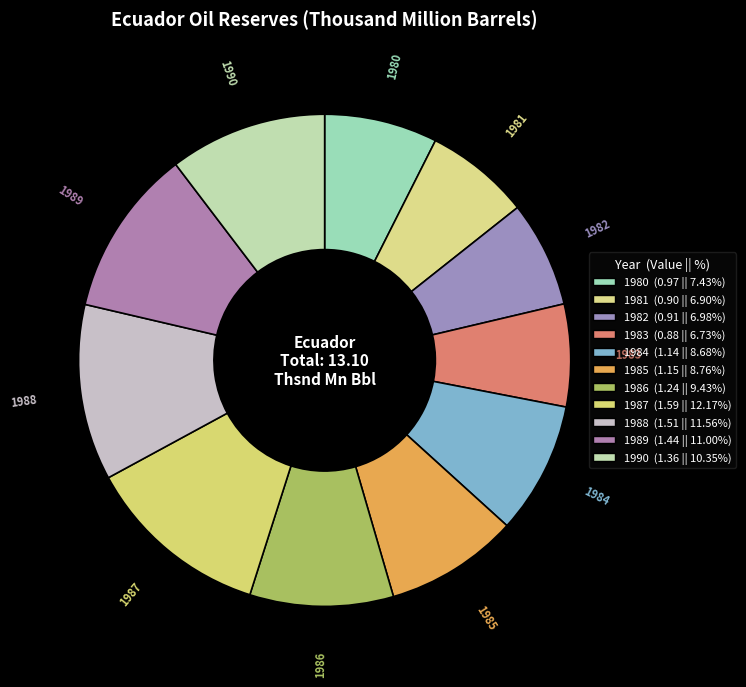

Is 1989 the majority of the pie?

No